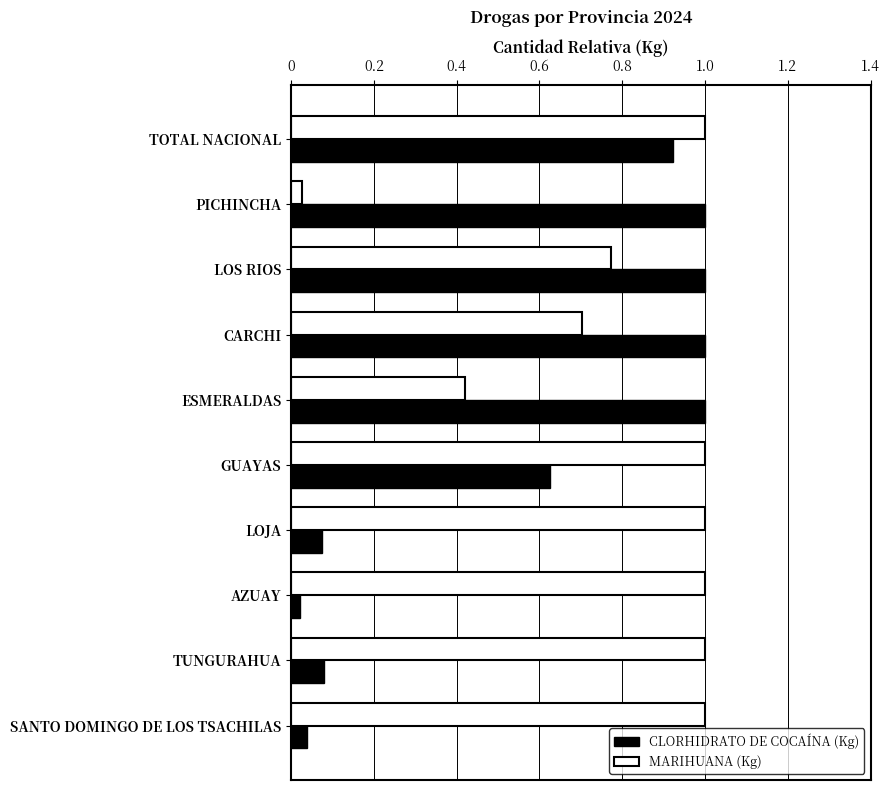

What is the difference between the maximum and second lowest values in the CLORHIDRATO DE COCAÍNA (Kg) series?

1.0